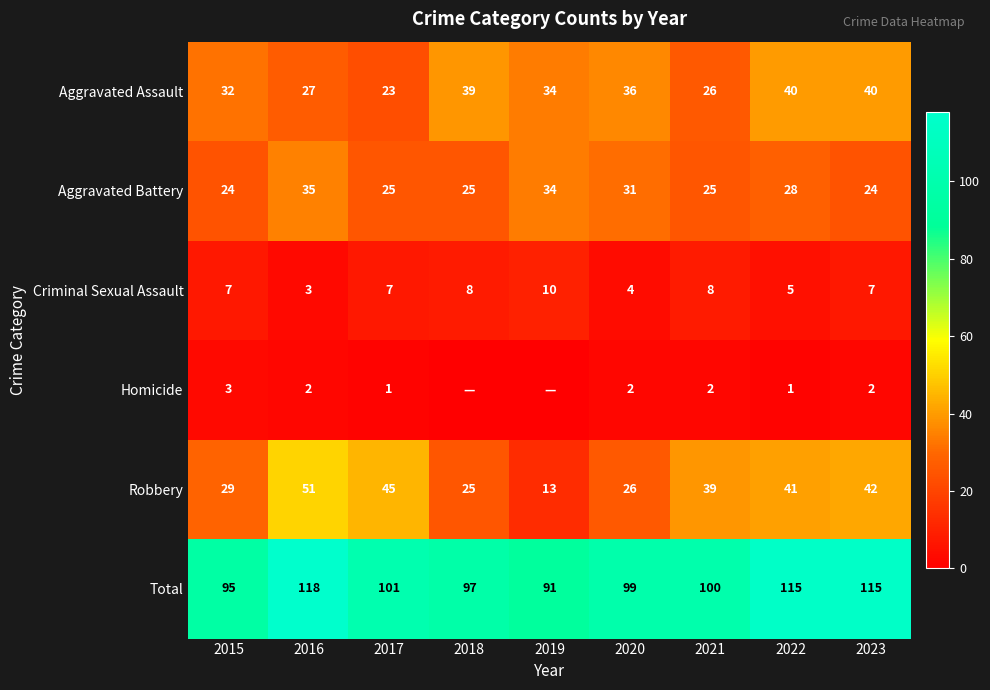

At which label does Robbery reach its peak?

2016